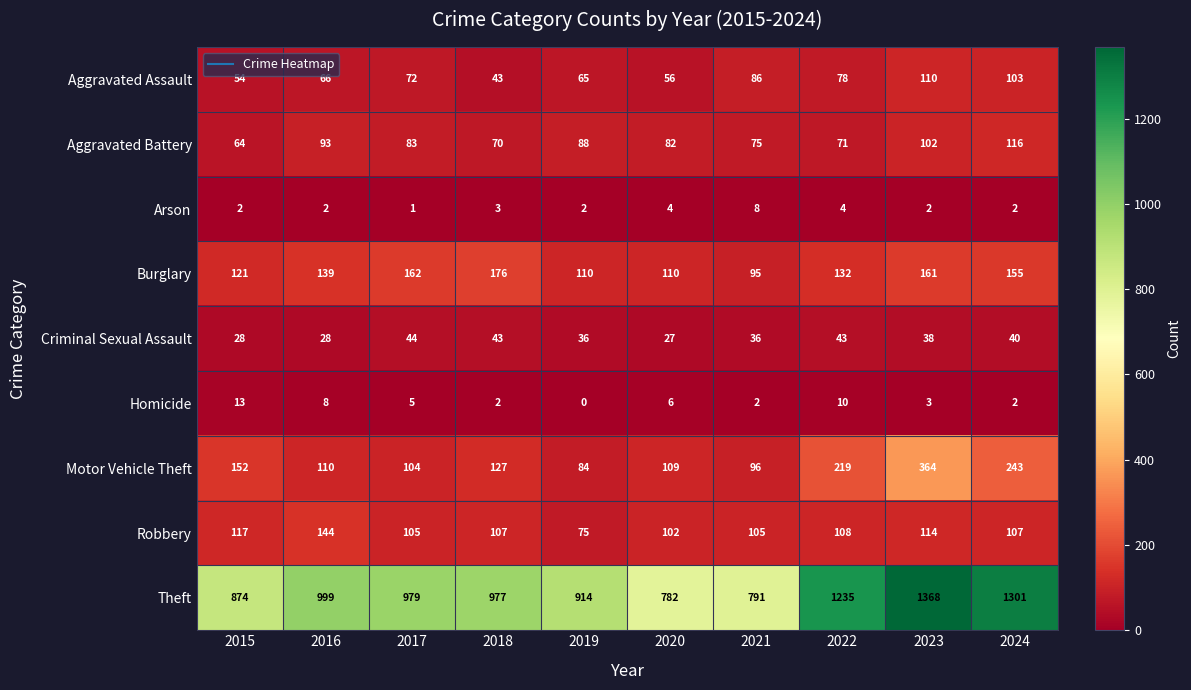

The Robbery series shows 63 at 2023. True or false?

False